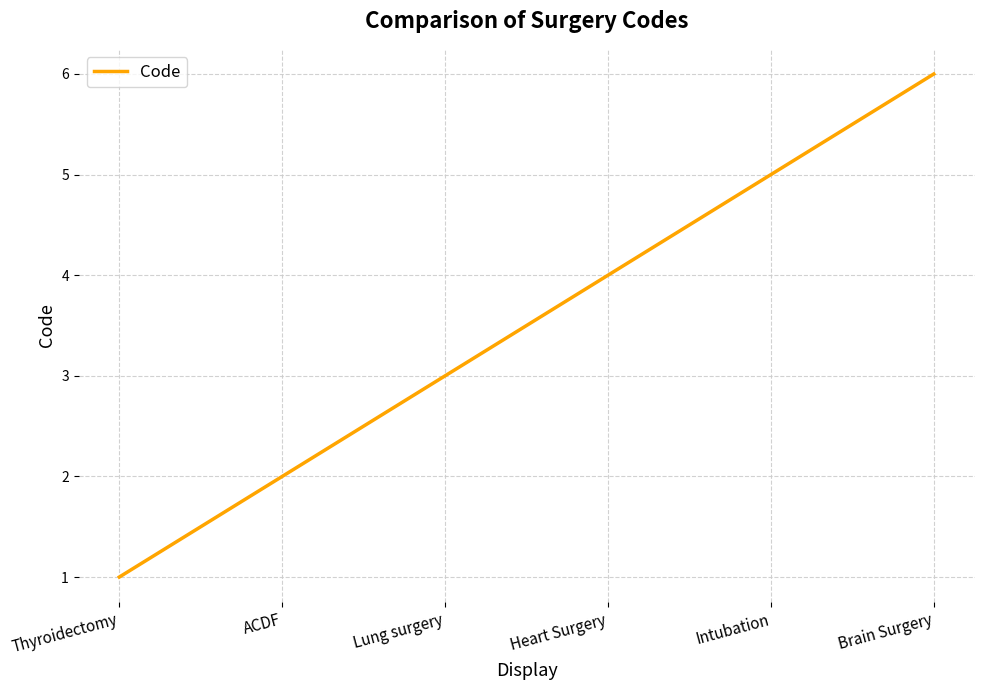

Rank the categories by value from highest to lowest.

Brain Surgery, Intubation, Heart Surgery, Lung surgery, ACDF, Thyroidectomy